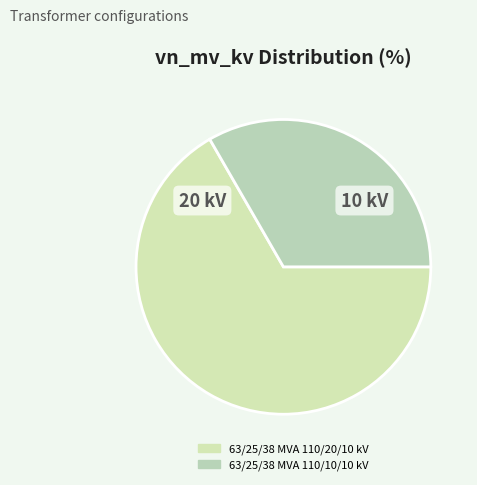

Rank the categories by value from lowest to highest.

63/25/38 MVA 110/10/10 kV, 63/25/38 MVA 110/20/10 kV